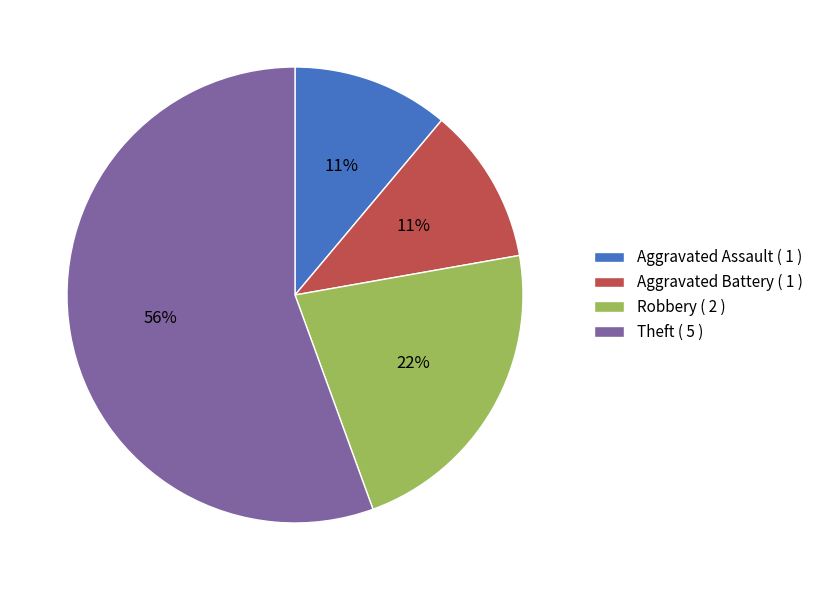

Do Theft ( 5 ) and Robbery ( 2 ) together represent more than half of the pie?

Yes